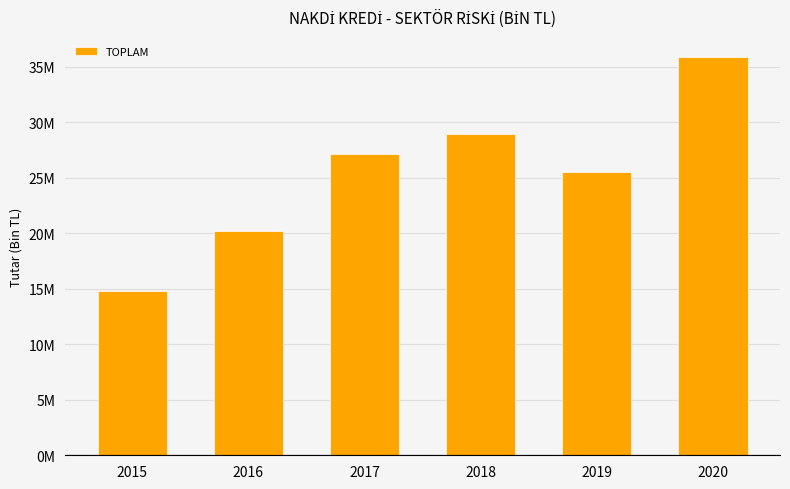

Reading right to left, list all the values displayed in this chart.

35869234.8	25484852.1	28907901.3	27126710.9	20187425.4	14790855.9